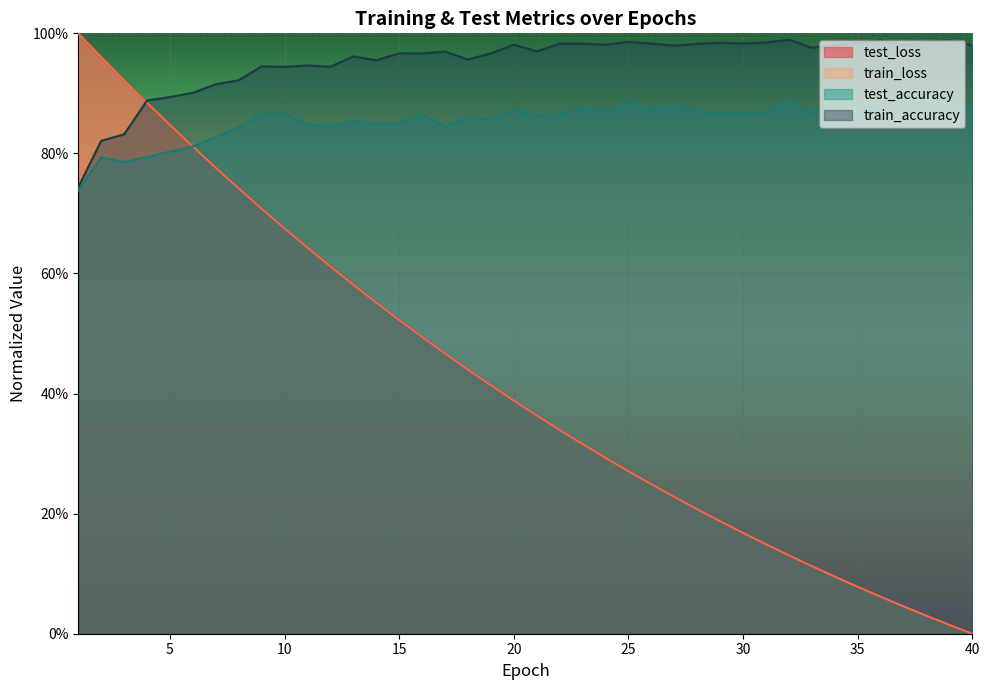

The value of train_loss at 21 is 0.4. True or false?

True